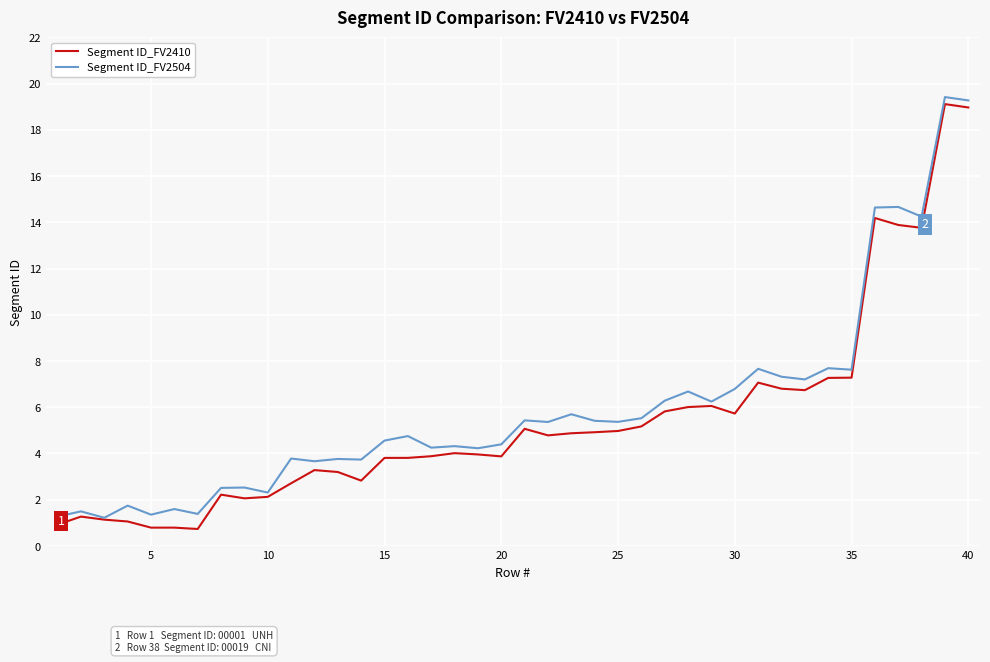

What is the minimum value shown in the chart?

0.7